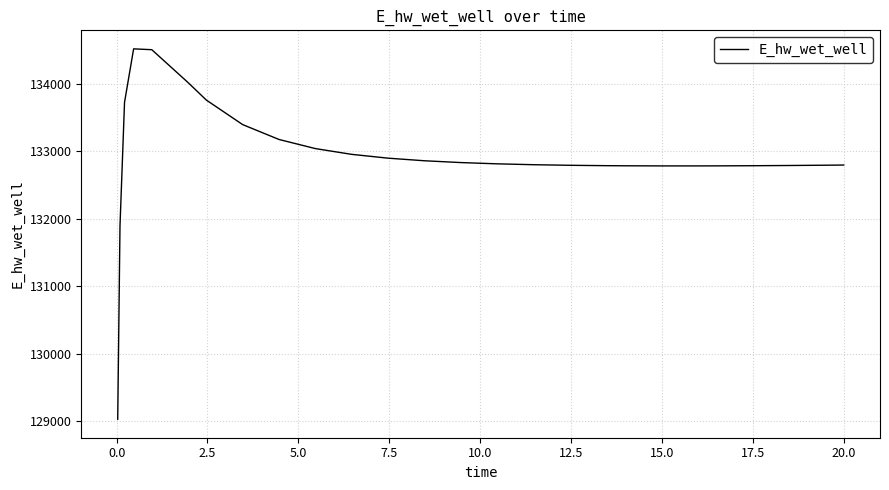

What is the maximum value shown in the chart?

134519.5